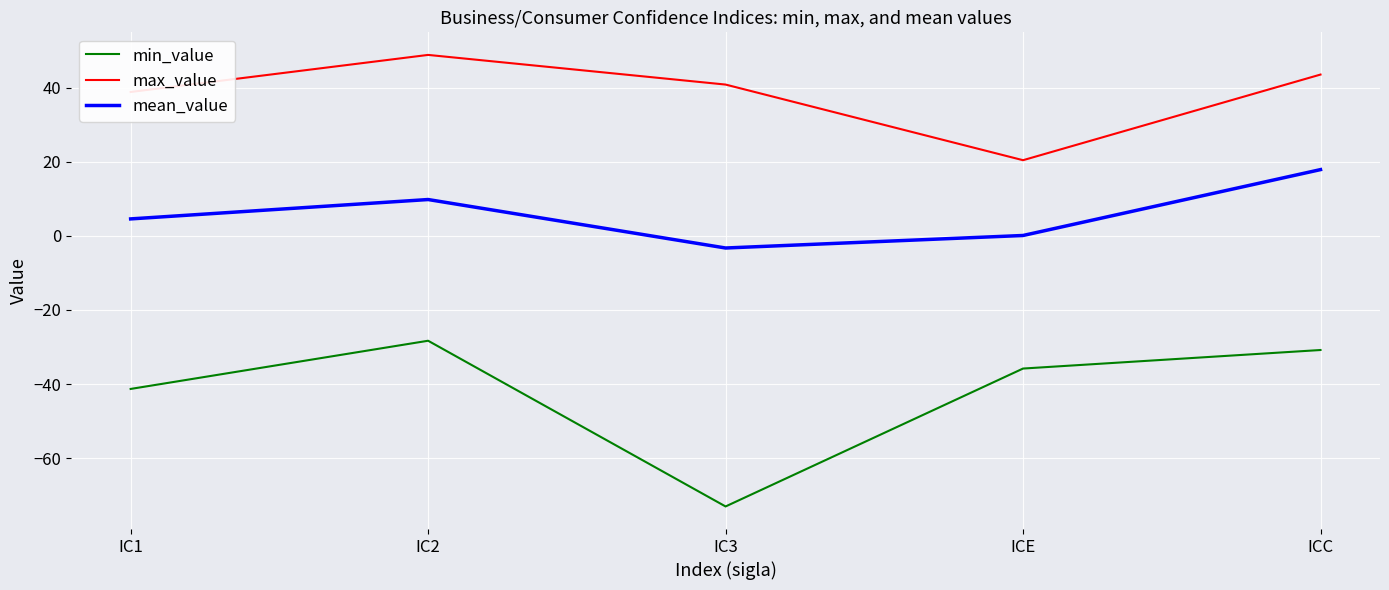

Which series has the largest range (max minus min)?

min_value